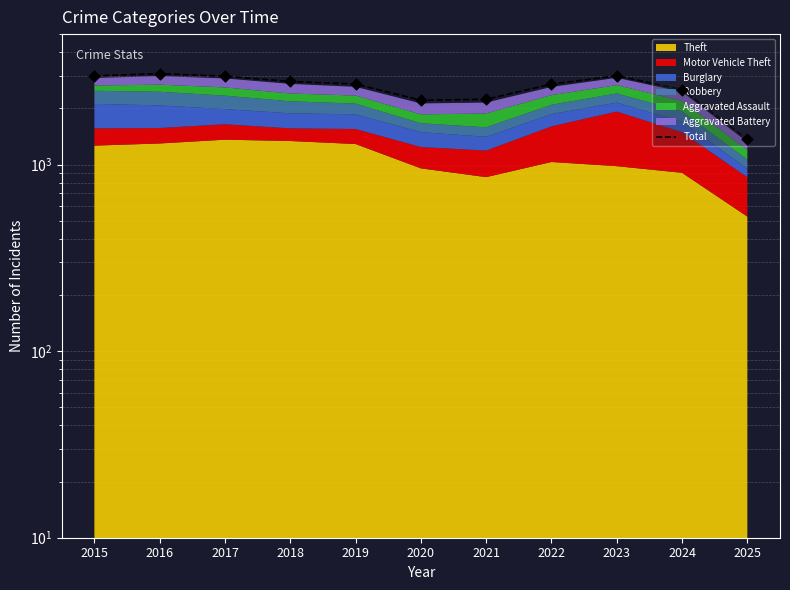

What is the change in value from 2021 to 2025?

-873